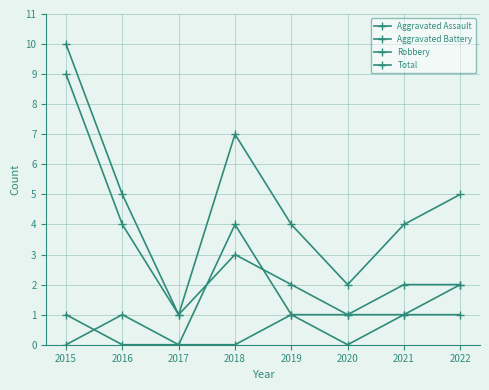

How many lines are shown in the chart?

4